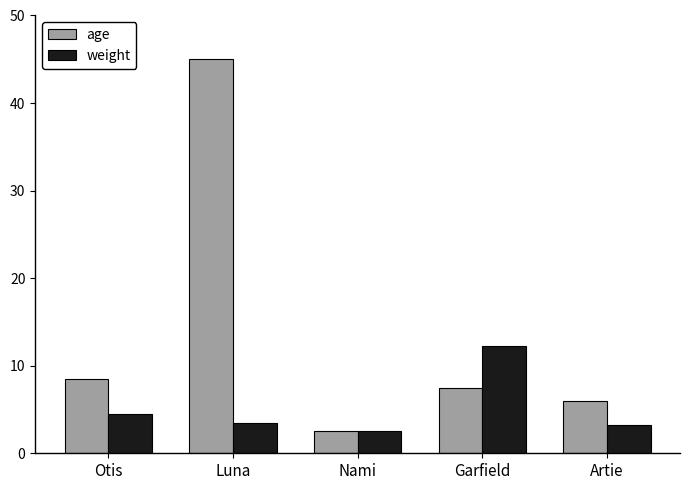

Where does the weight series first go above 3?

Otis